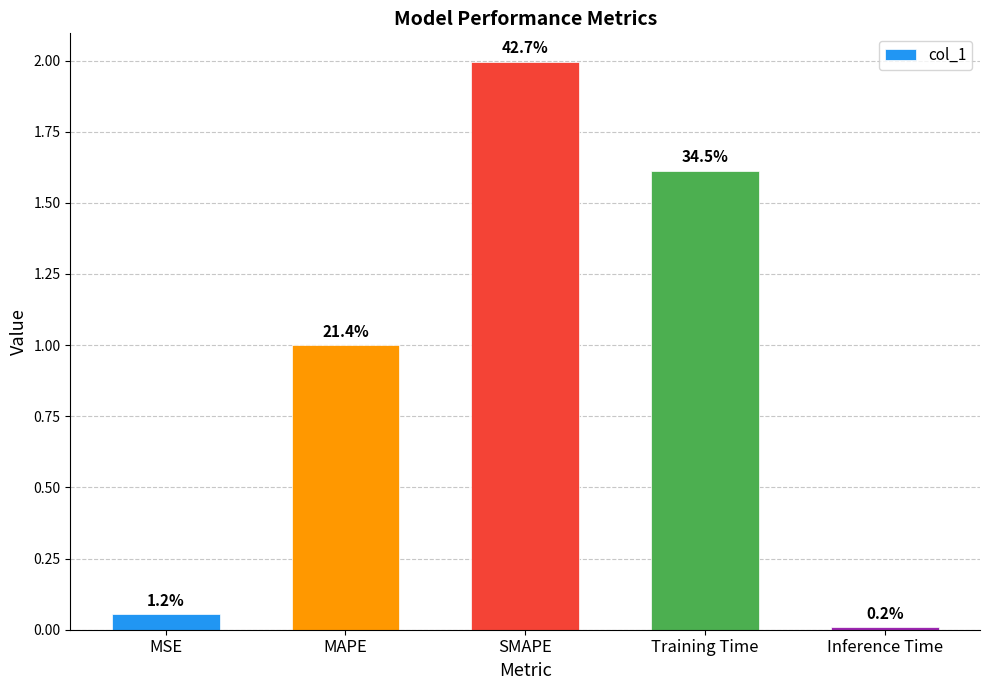

What is the maximum value shown in the chart?

2.0